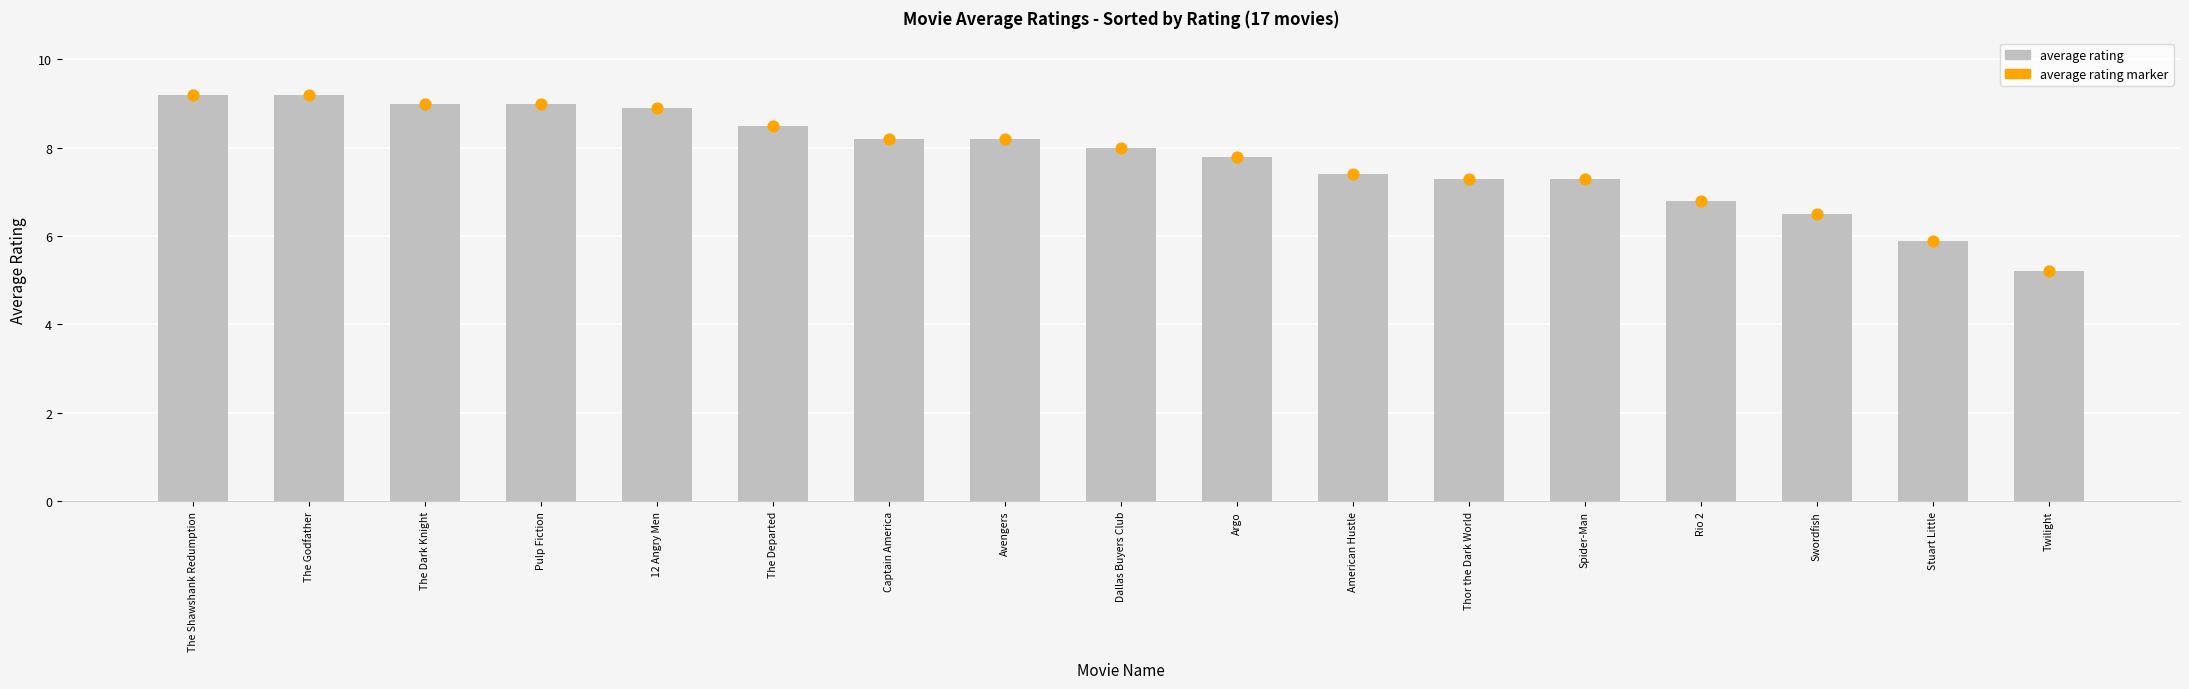

What is the ratio of the value at The Shawshank Redumption to the value at The Dark Knight?

1.0